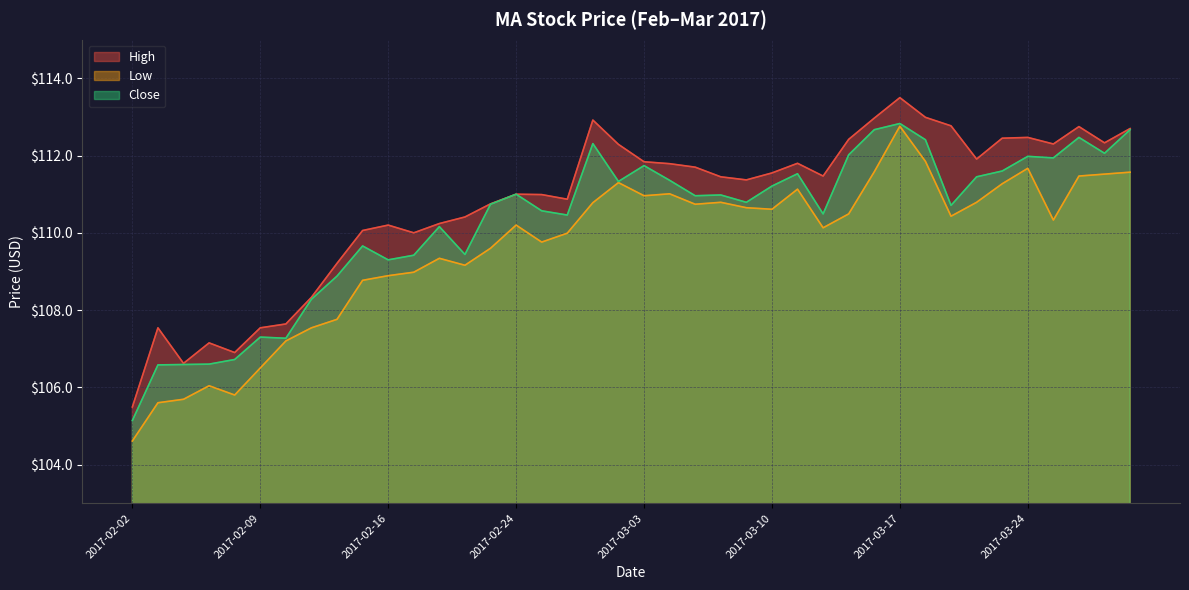

Rank the categories by Low value from lowest to highest.

2017-02-02, 2017-02-03, 2017-02-06, 2017-02-08, 2017-02-07, 2017-02-09, 2017-02-10, 2017-02-13, 2017-02-14, 2017-02-15, 2017-02-16, 2017-02-17, 2017-02-22, 2017-02-21, 2017-02-23, 2017-02-27, 2017-02-28, 2017-03-14, 2017-02-24, 2017-03-27, 2017-03-21, 2017-03-15, 2017-03-10, 2017-03-09, 2017-03-07, 2017-03-01, 2017-03-08, 2017-03-22, 2017-03-03, 2017-03-06, 2017-03-13, 2017-03-23, 2017-03-02, 2017-03-28, 2017-03-29, 2017-03-30, 2017-03-16, 2017-03-24, 2017-03-20, 2017-03-17